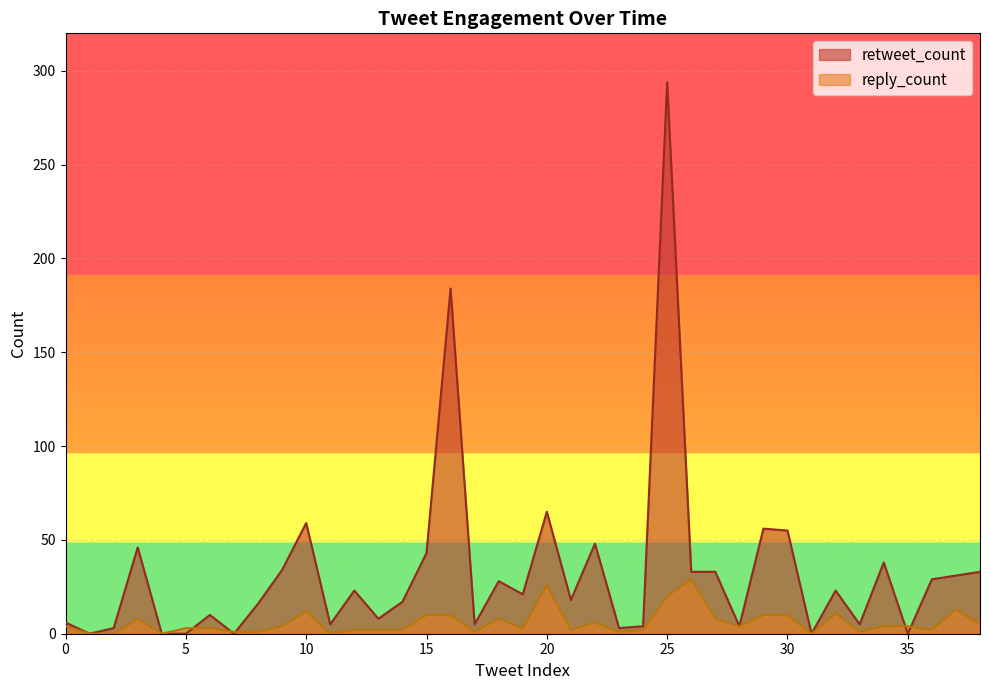

Reading left to right, list all the values displayed in this chart.

retweet_count: 0=6	1=0	2=3	3=46	4=0	5=0	6=10	7=0	8=16	9=34	10=59	11=5	12=23	13=8	14=17	15=43	16=184	17=5	18=28	19=21	20=65	21=18	22=48	23=3	24=4	25=294	26=33	27=33	28=4	29=56	30=55	31=0	32=23	33=5	34=38	35=0	36=29	37=31	38=33
reply_count: 0=4	1=0	2=0	3=8	4=0	5=3	6=3	7=1	8=1	9=4	10=12	11=0	12=2	13=2	14=2	15=10	16=10	17=1	18=8	19=3	20=26	21=2	22=6	23=1	24=2	25=20	26=29	27=8	28=4	29=10	30=10	31=0	32=11	33=1	34=4	35=4	36=2	37=13	38=5